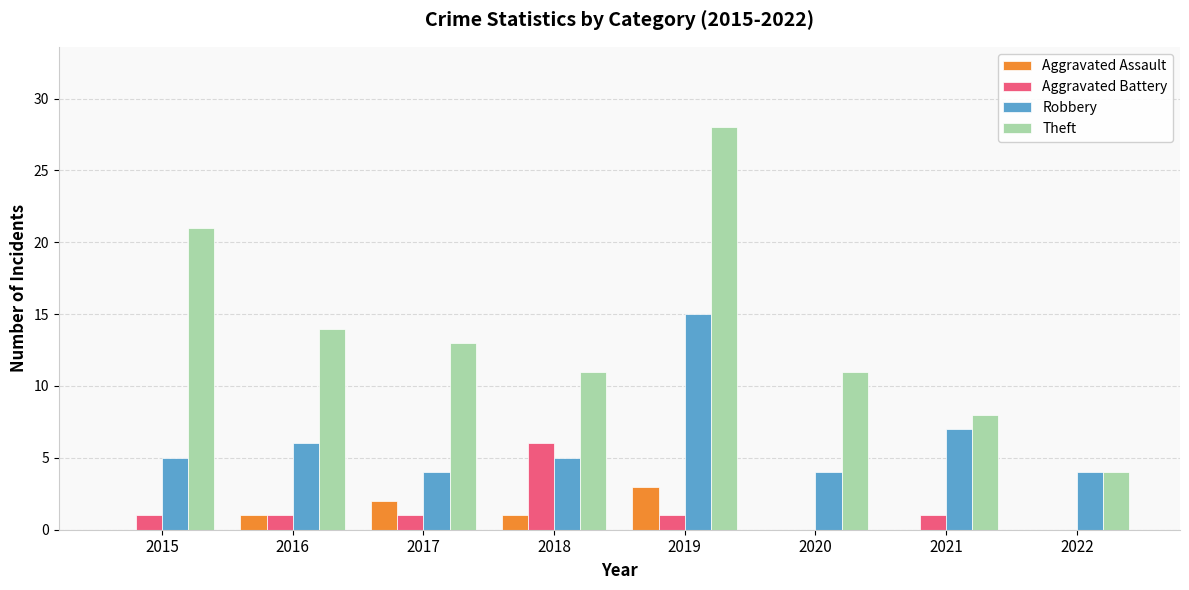

At which category is the sum across all series the highest?

2019